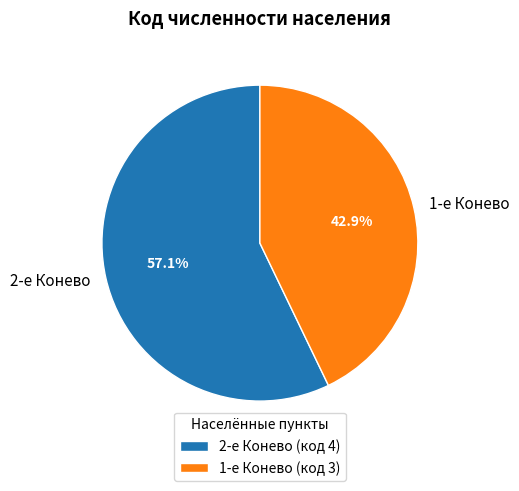

To the nearest percent, what is the difference between the largest and smallest slice percentages?

14%